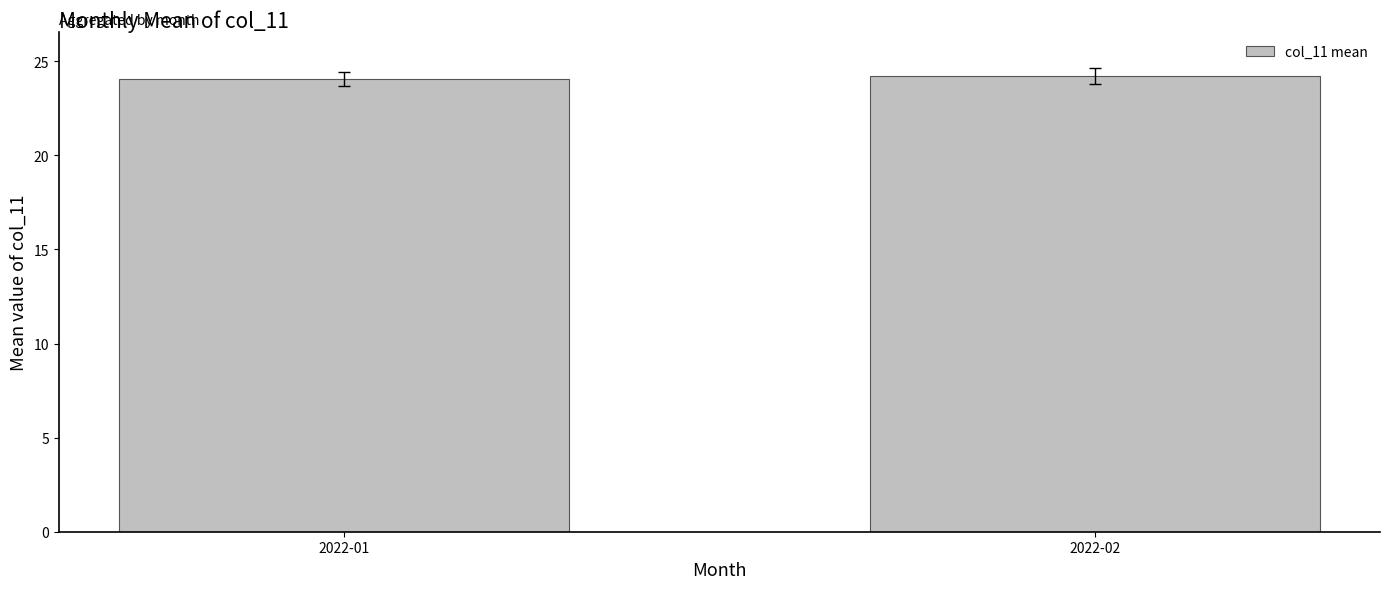

What is the minimum value shown in the chart?

24.1